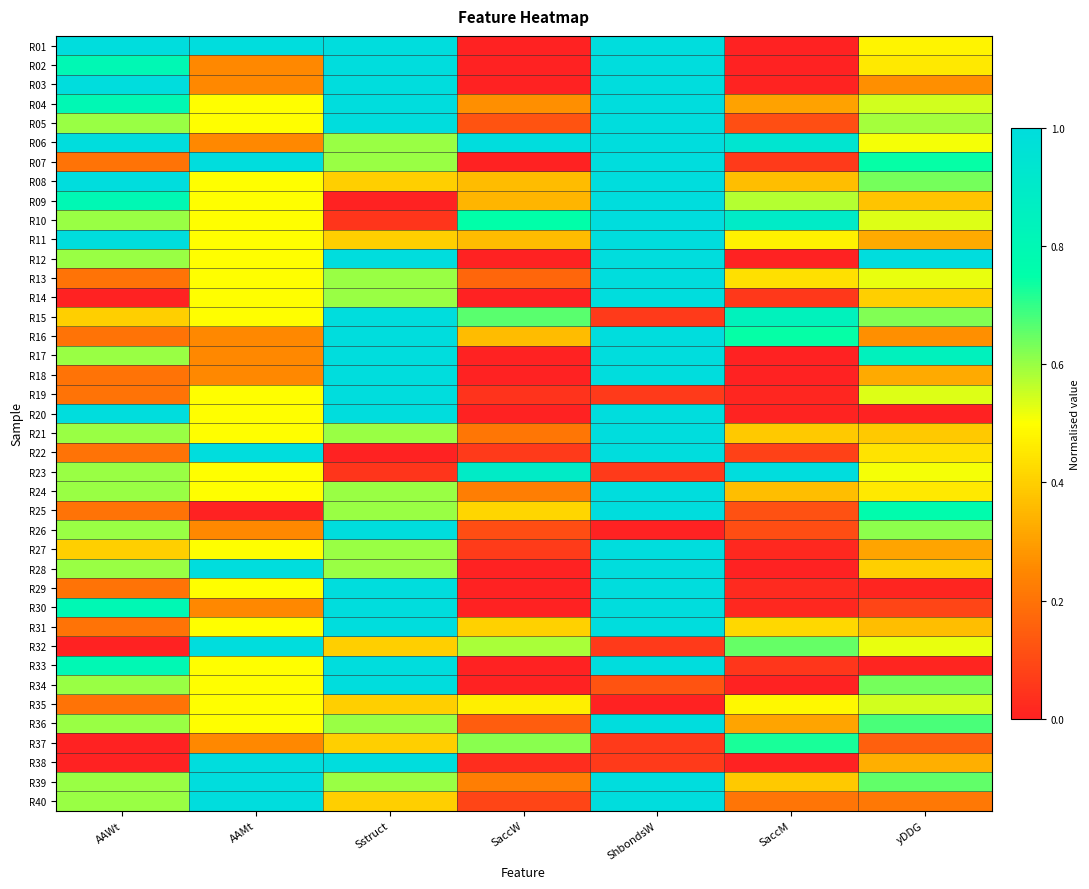

What is the difference between the highest and lowest values at ShbondsW?

1.0